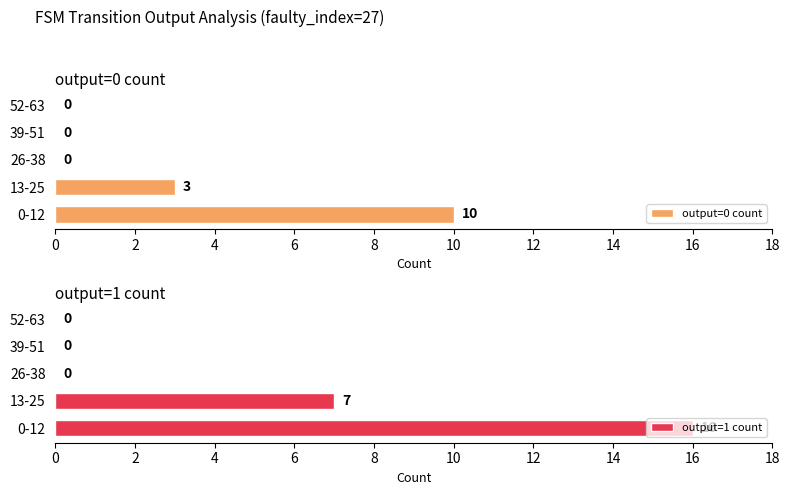

The output=0 count series shows -7 at 52-63. True or false?

False